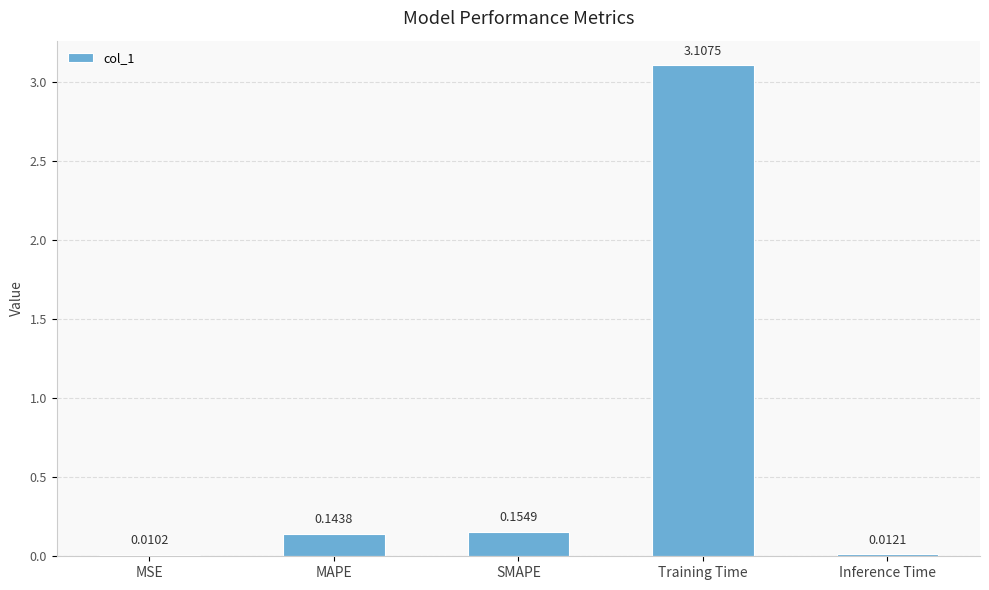

Rank the categories by value from lowest to highest.

MSE, Inference Time, MAPE, SMAPE, Training Time